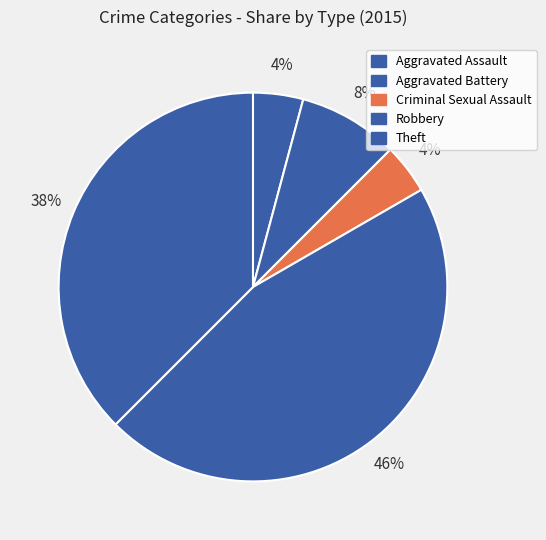

How many segments does this pie chart have?

5